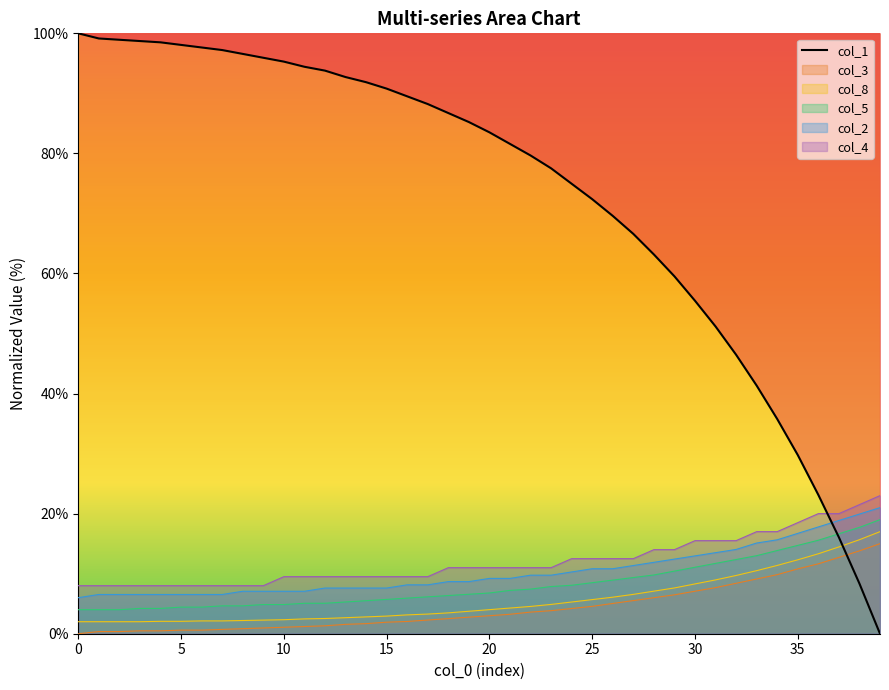

What is the difference between the col_5 values at 27 and 31?

2.4